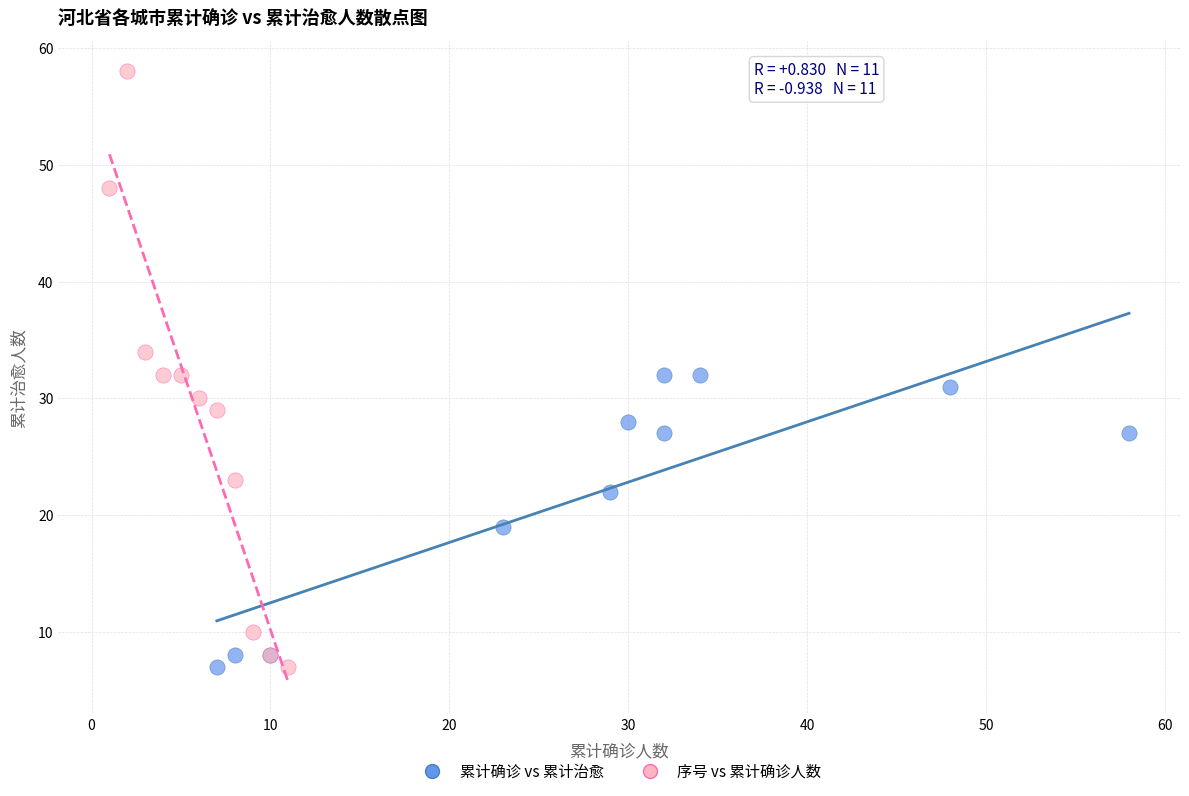

Which series has the largest Y range (max minus min)?

序号 vs 累计确诊人数